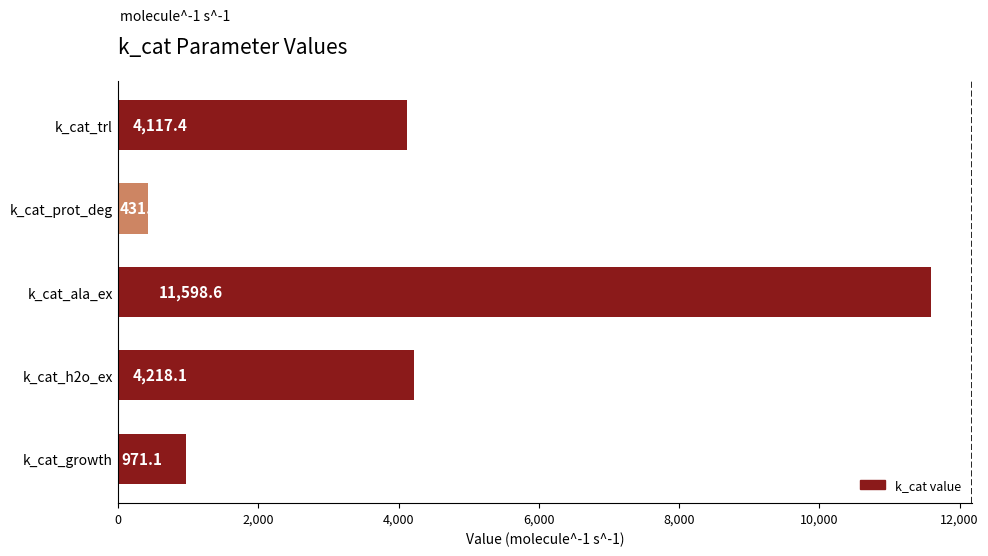

How many bars are there in total?

5